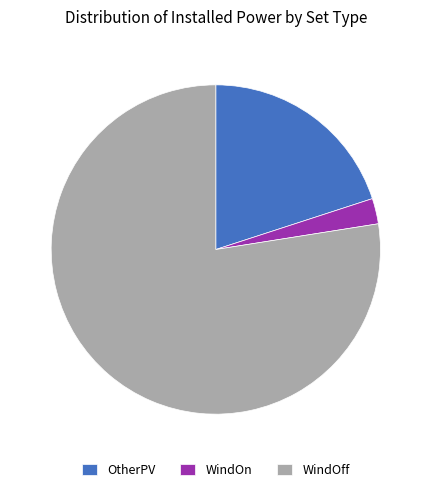

What is the largest slice in the pie chart?

WindOff